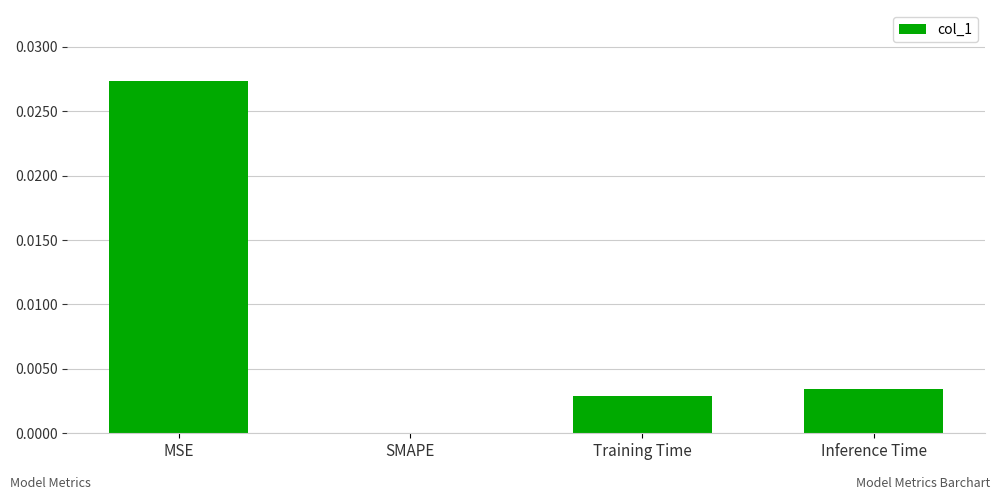

Which label corresponds to the largest value in the chart?

MSE